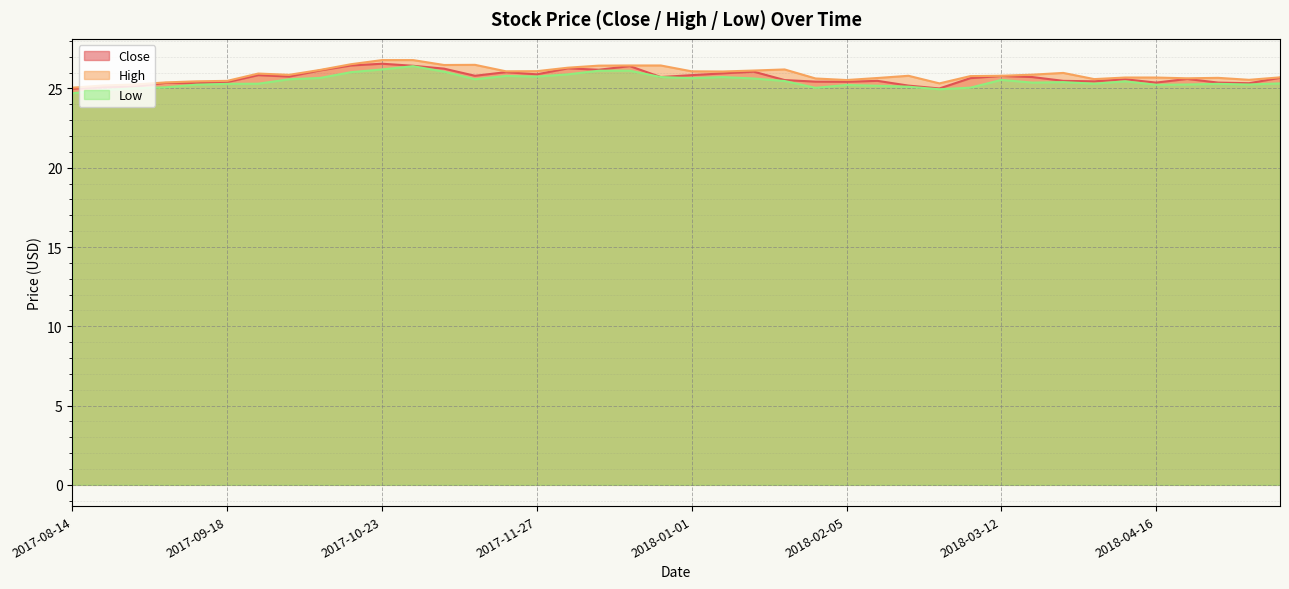

Which has a higher value, 2017-10-30 or 2017-08-14?

2017-10-30